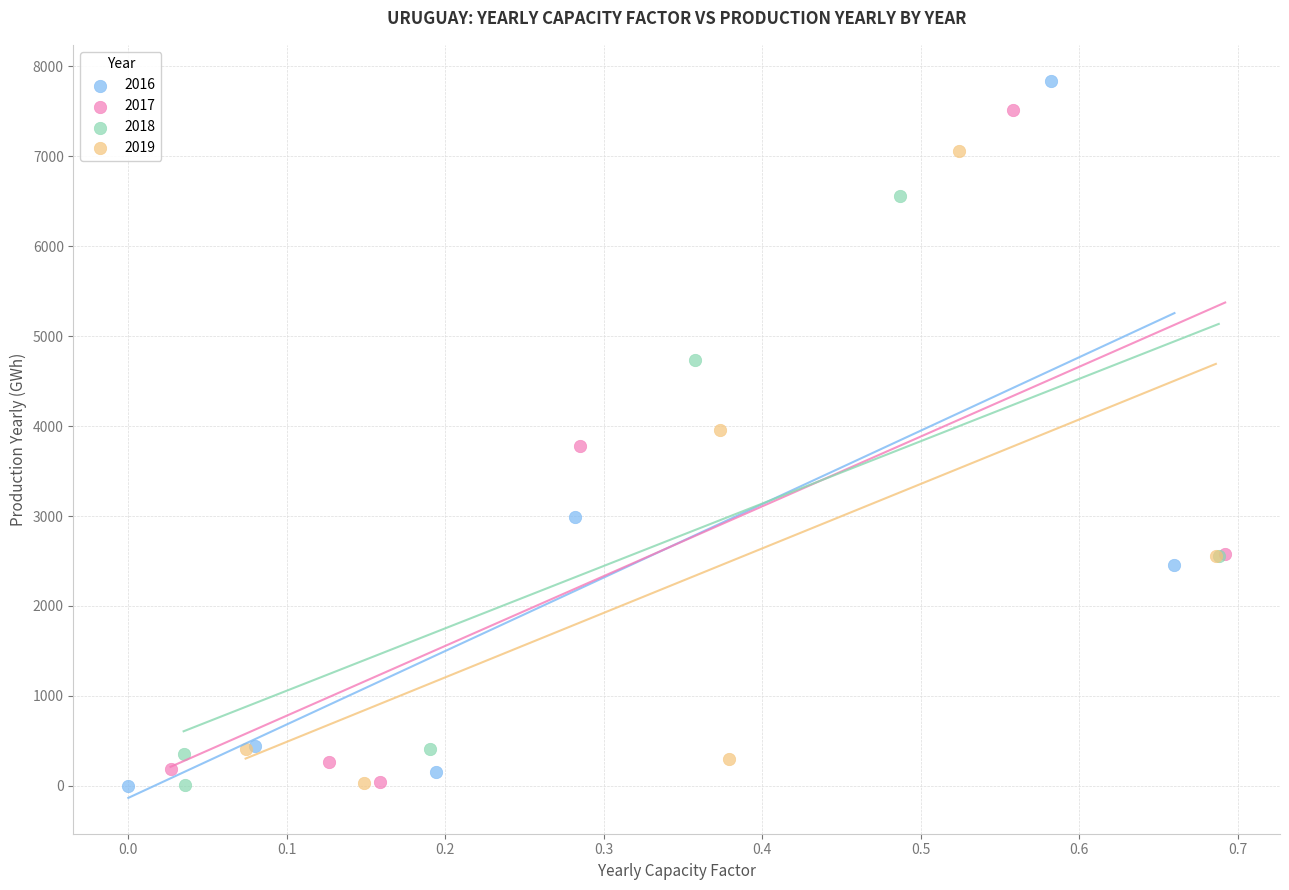

Which series contains the highest Y value?

2016